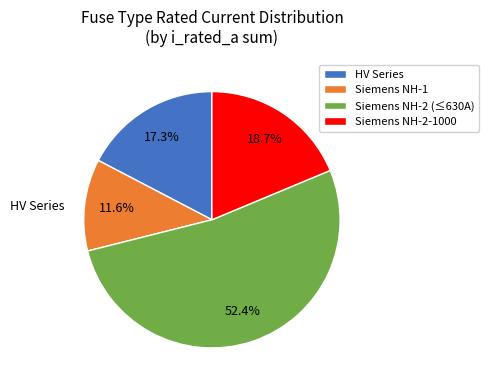

How many segments does this pie chart have?

4